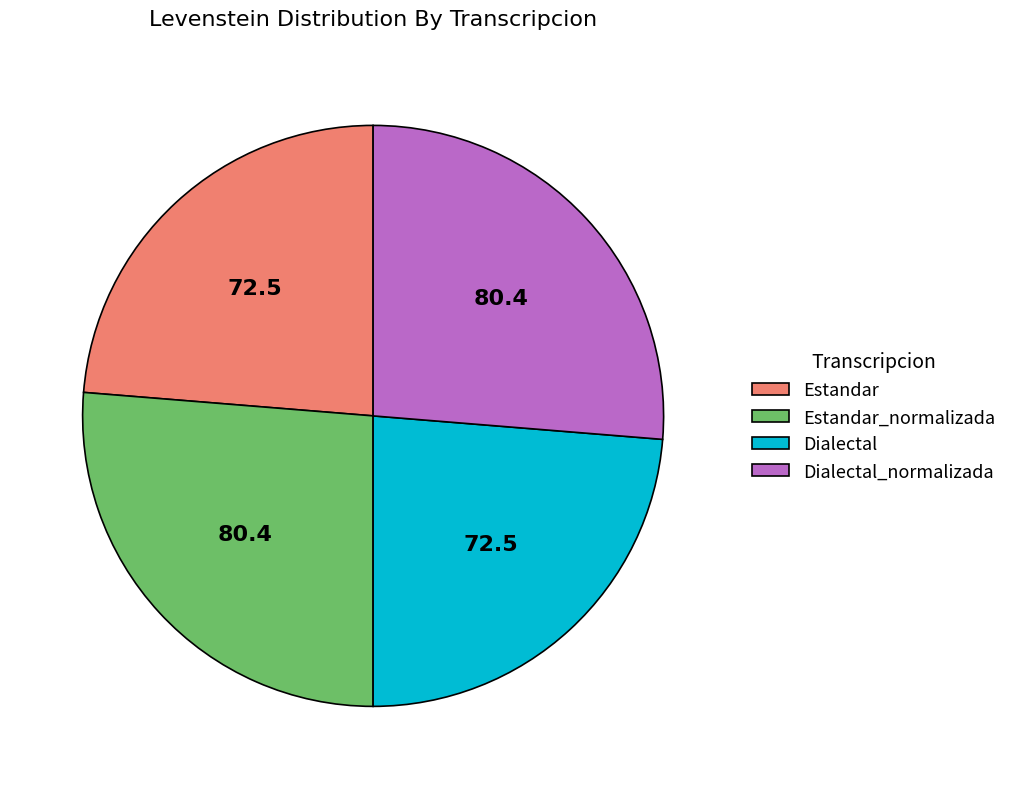

Does any single category account for the majority?

No